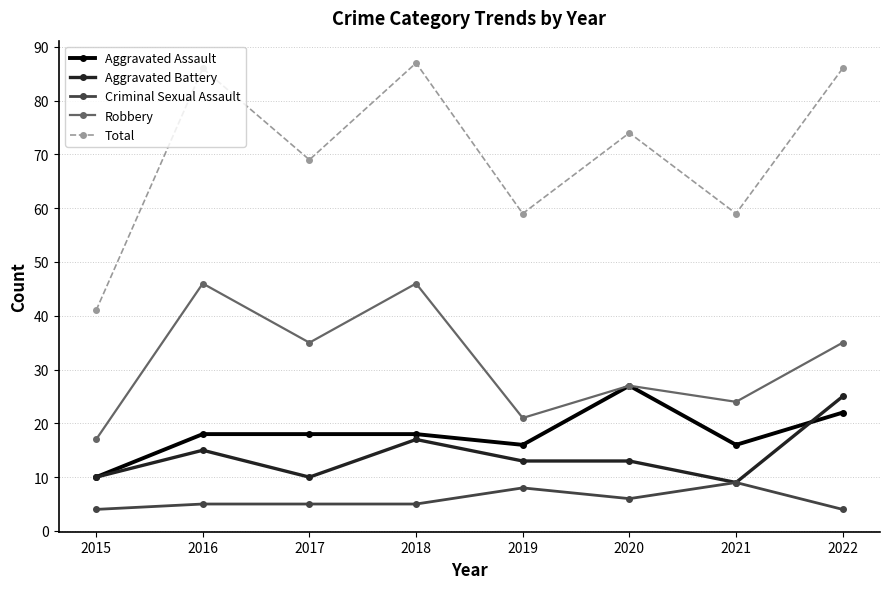

Which series changed the most between 2018 and 2019?

Total